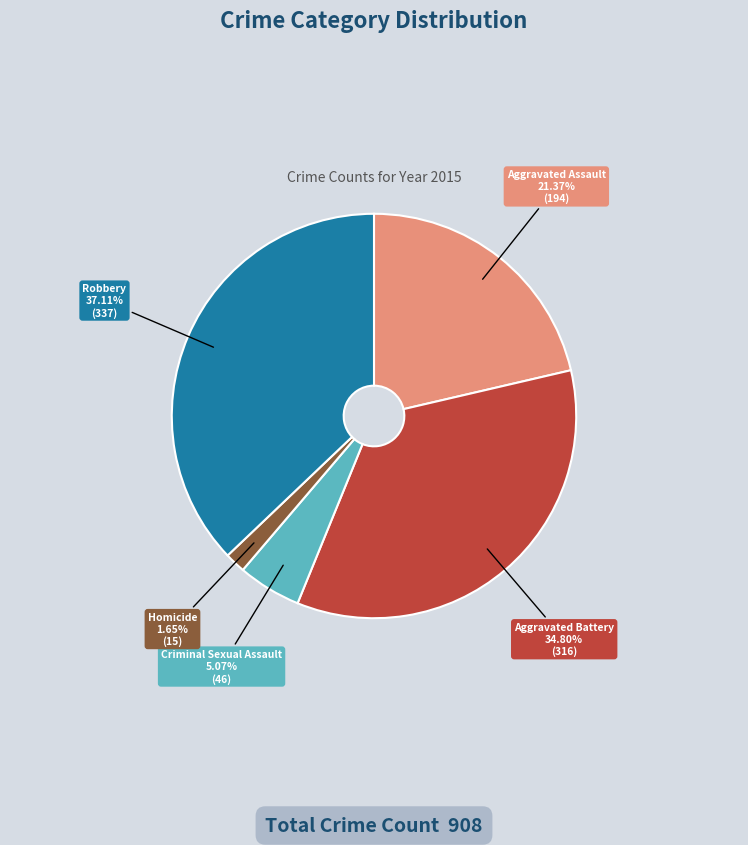

Which has a higher value, Aggravated Battery or Homicide?

Aggravated Battery